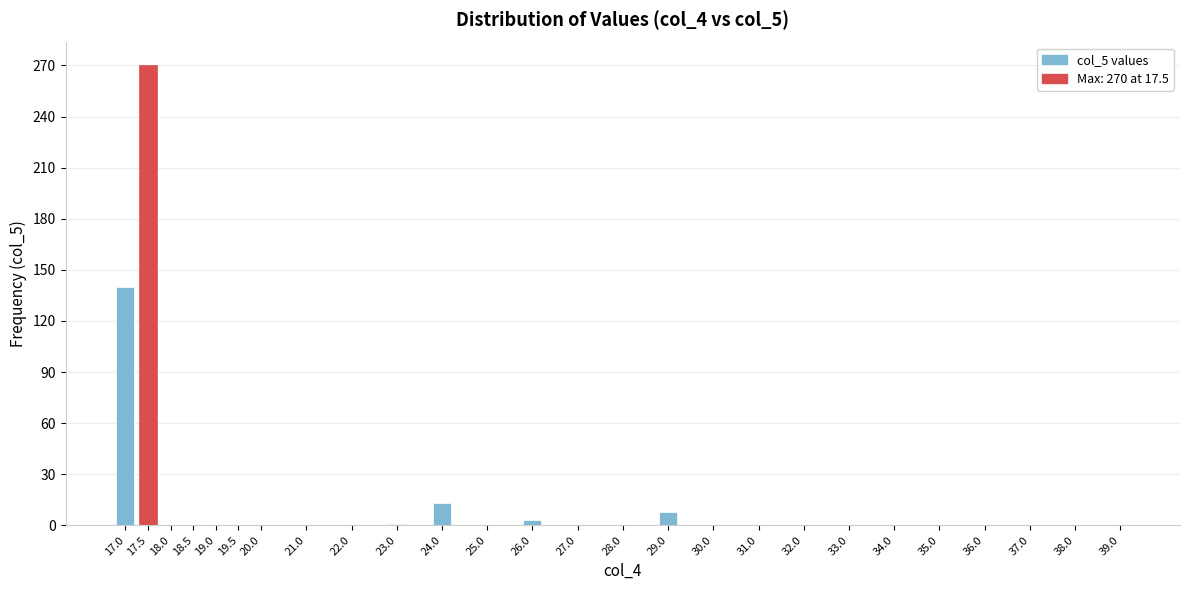

What is the sum of all values?

435